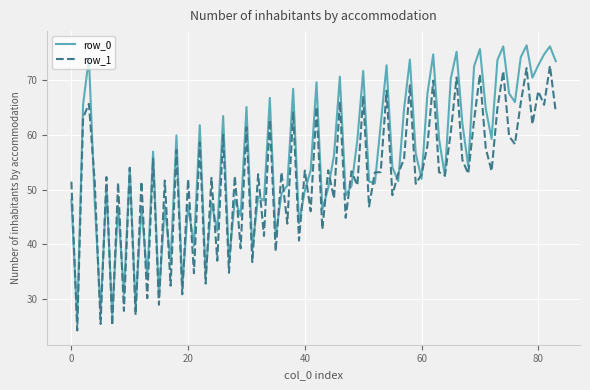

Rank the series by their maximum value, from highest to lowest.

row_0, row_1